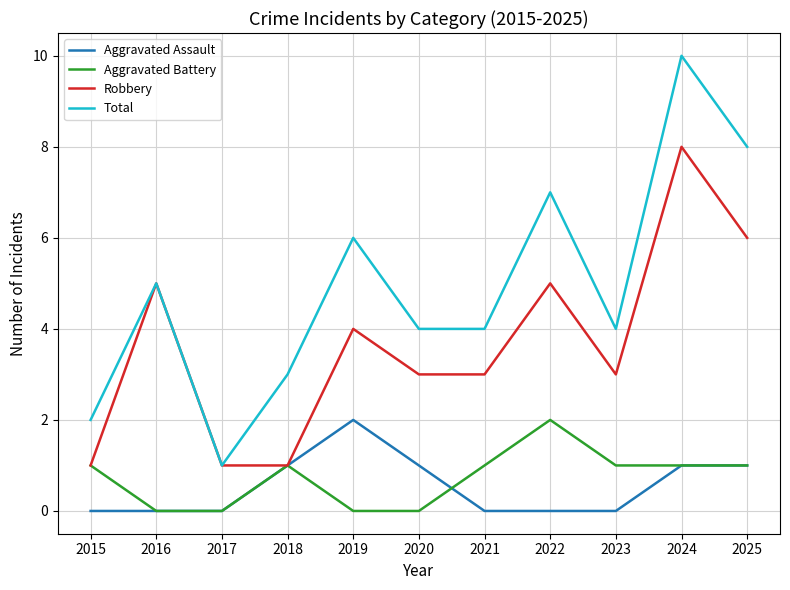

How many lines are shown in the chart?

4